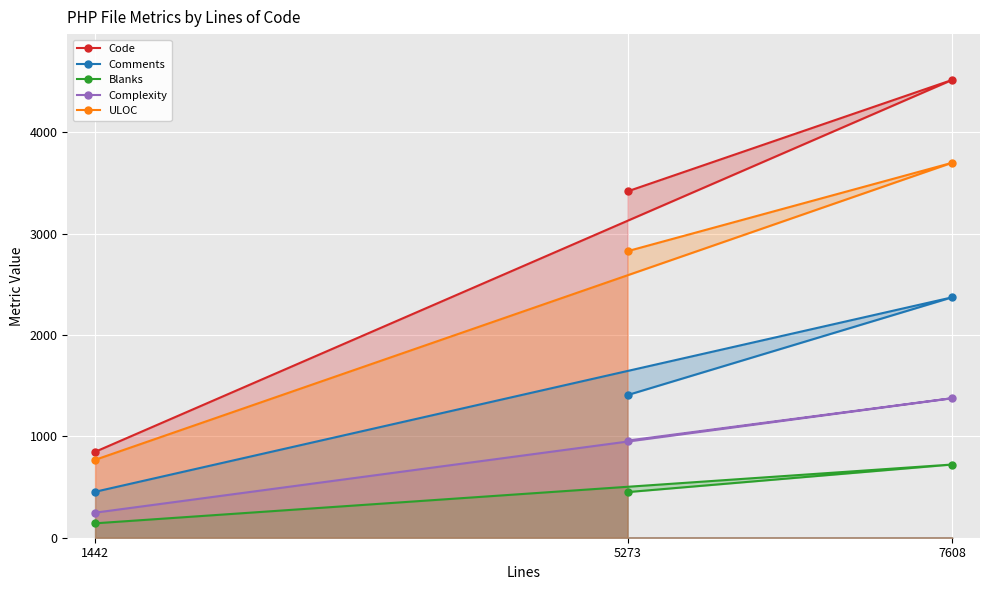

What is the difference between the second highest and minimum values in the Code series?

2569